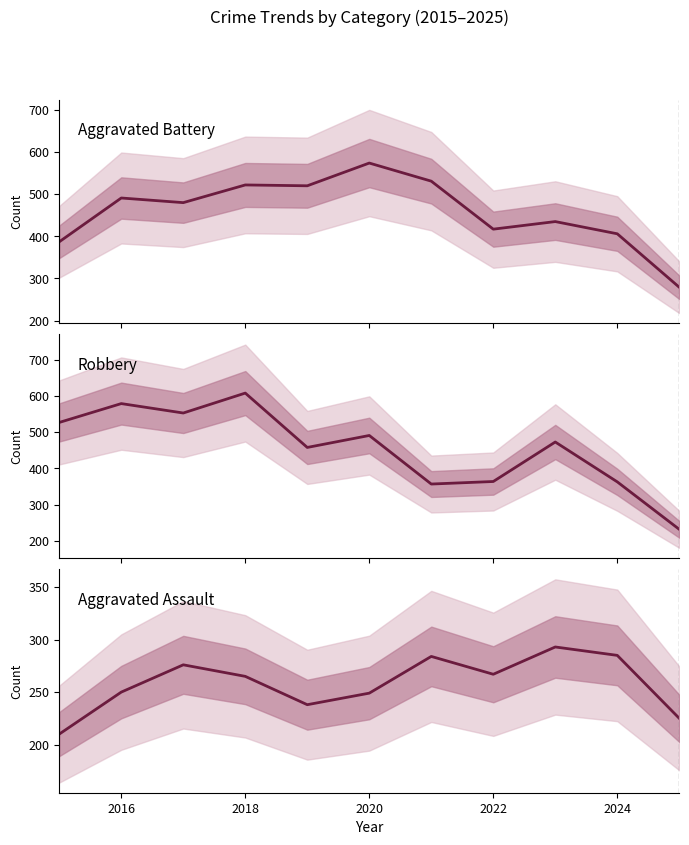

True or false: Aggravated Assault has a value of 480 at 2022.

False